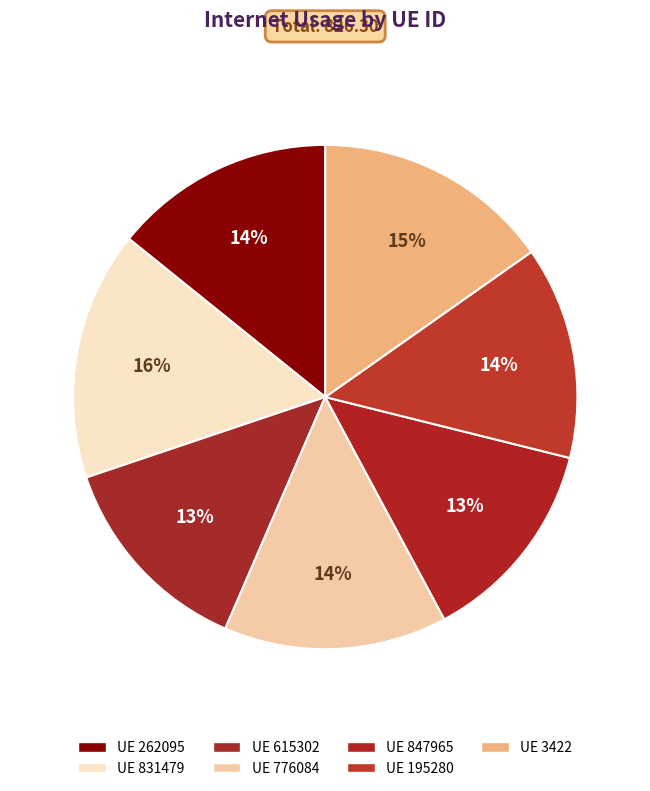

Count the number of slices in the pie.

7